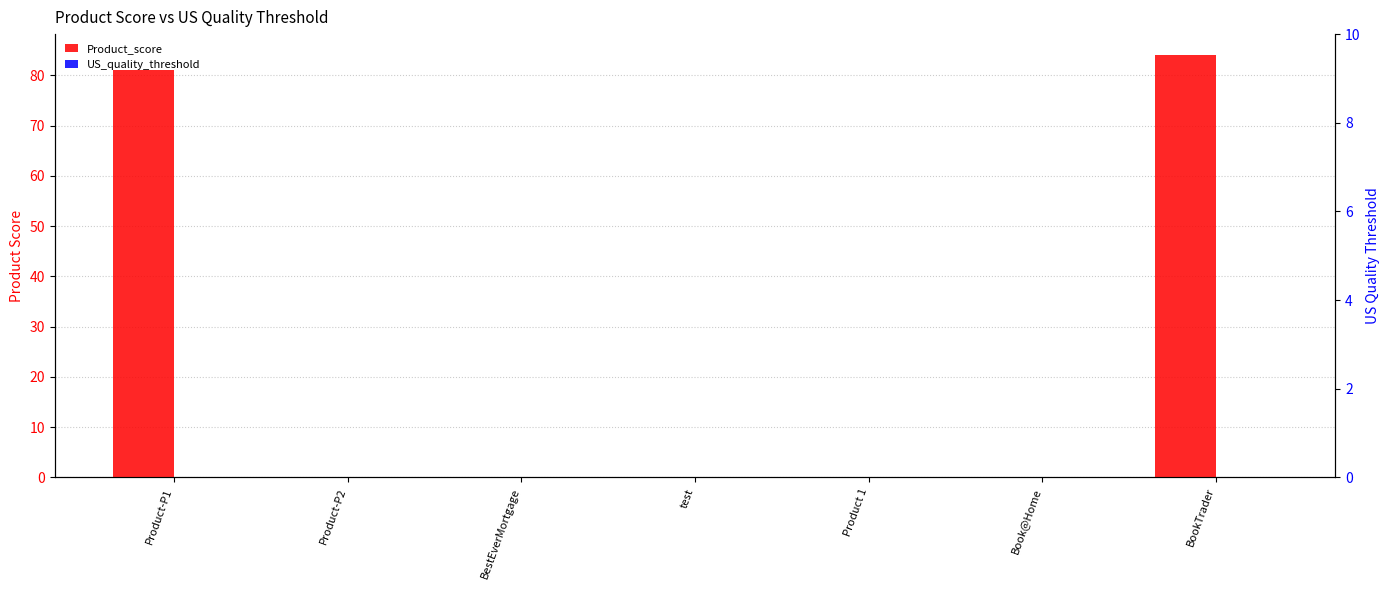

Which series has the largest range (max minus min)?

Product_score